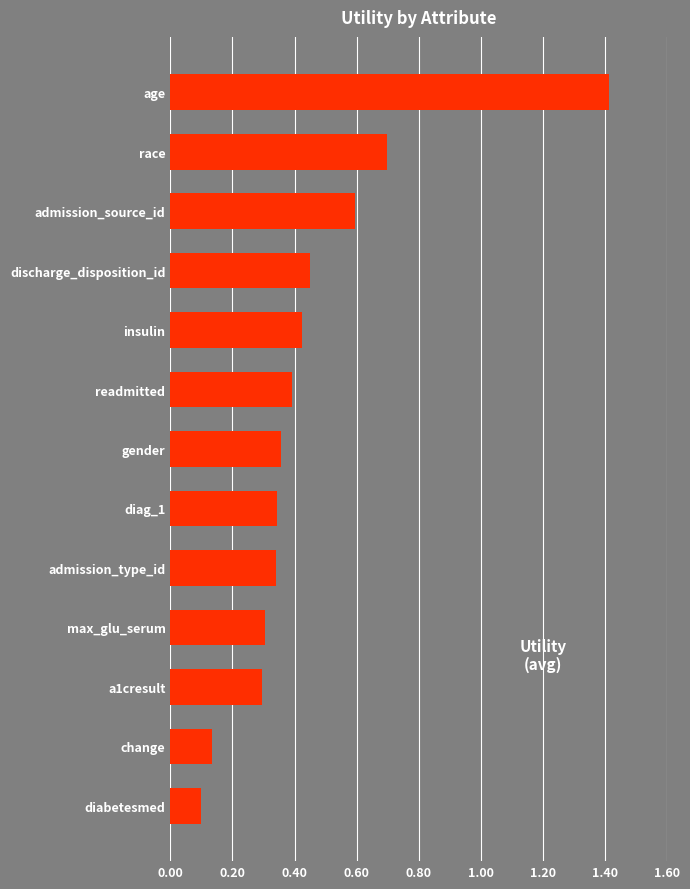

True or false: the data shows 0.2 at race.

False